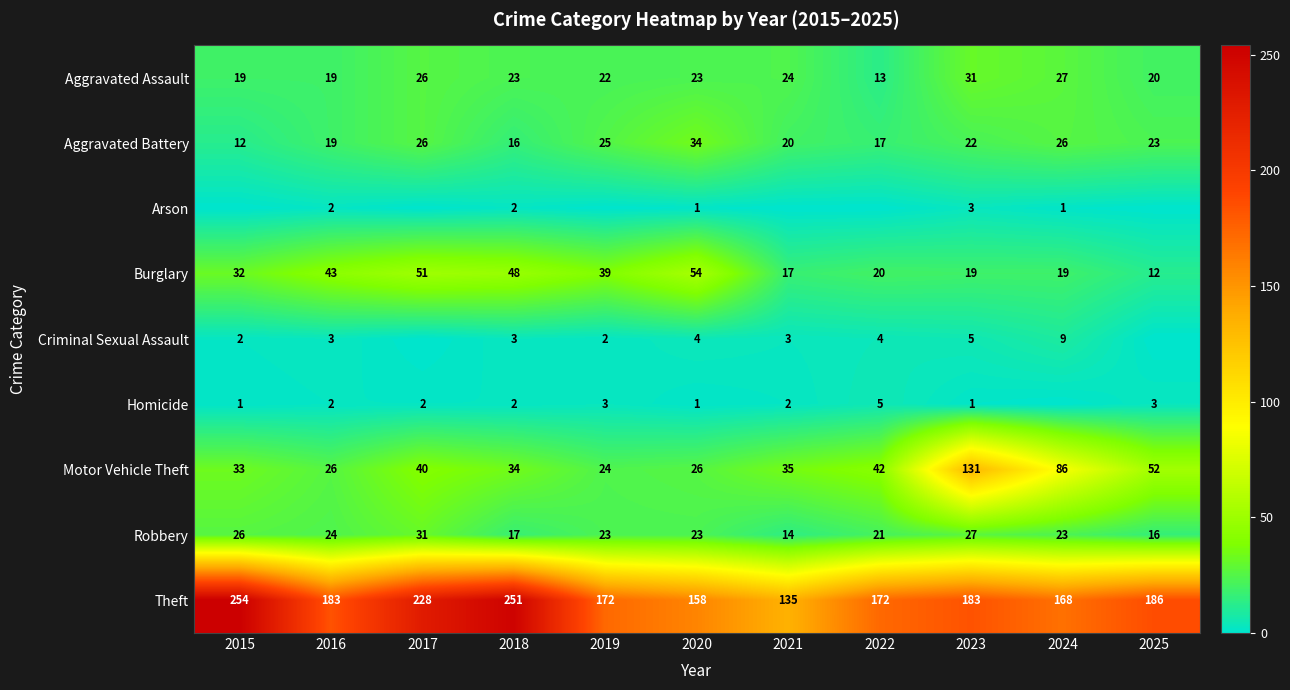

At which label is Burglary closest to 33?

2015